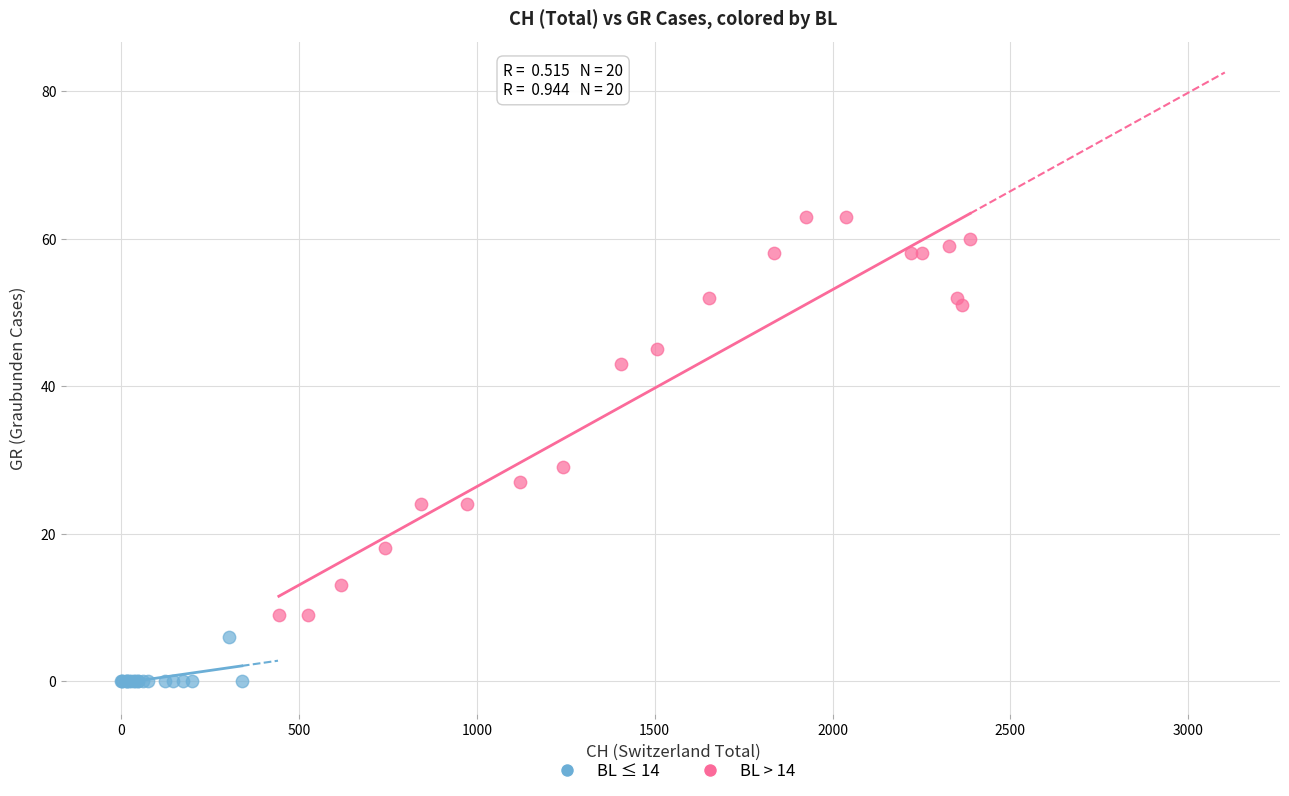

Which series reaches the maximum Y coordinate?

BL > 14